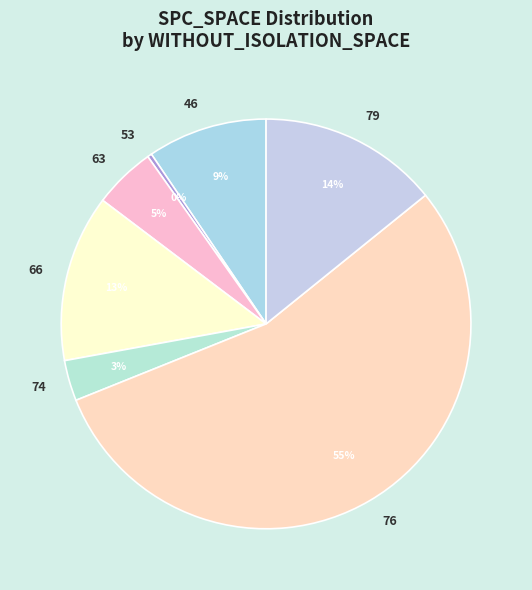

Is there a majority slice in this chart?

Yes